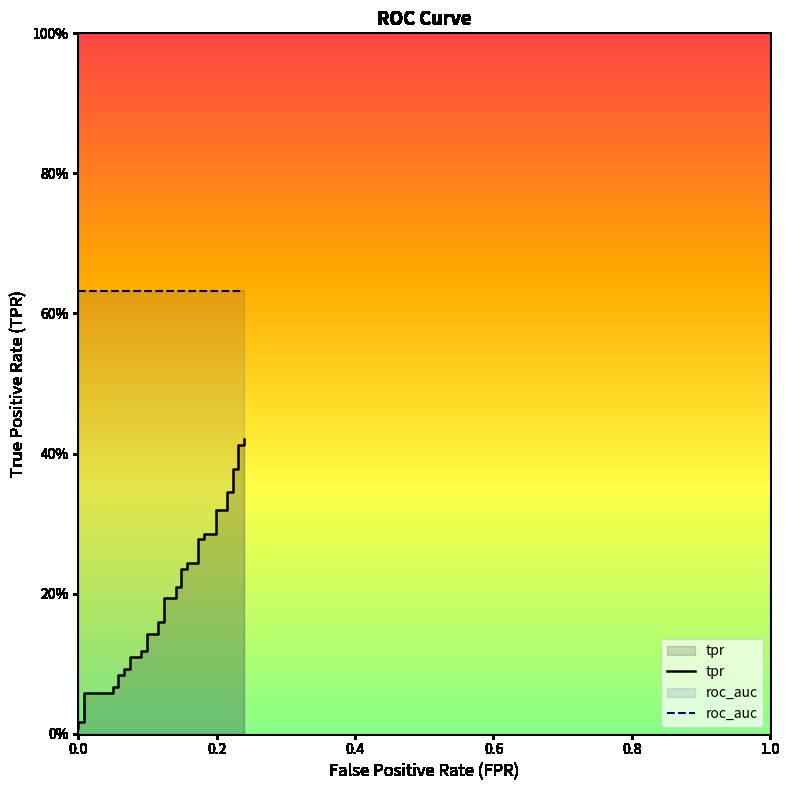

What is the difference between the maximum and minimum values?

0.4